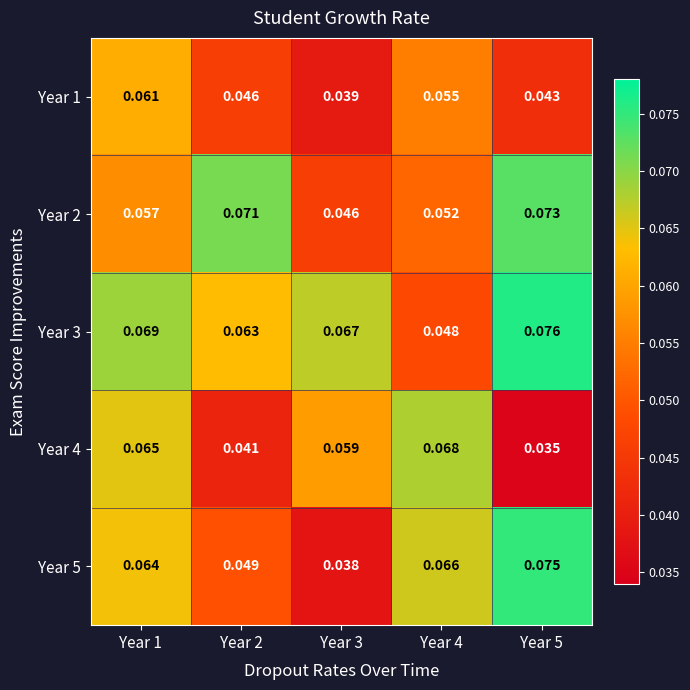

List the series in order of their peak value, lowest first.

Year 1, Year 4, Year 2, Year 5, Year 3